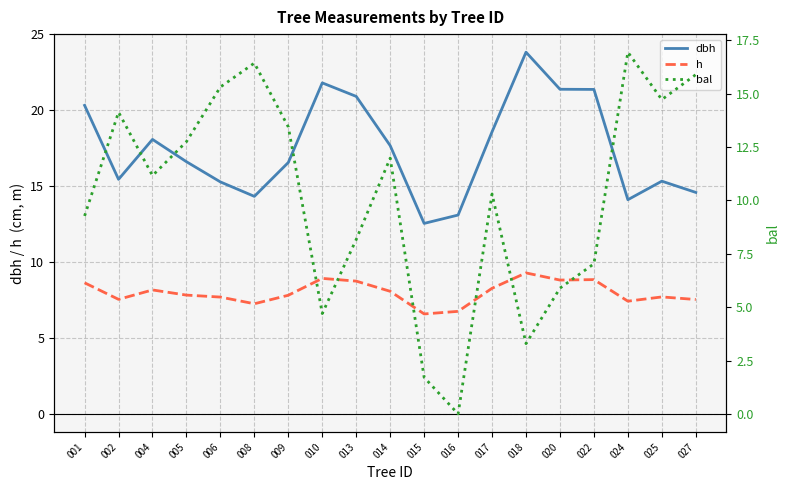

True or false: h and dbh cross at least once.

False